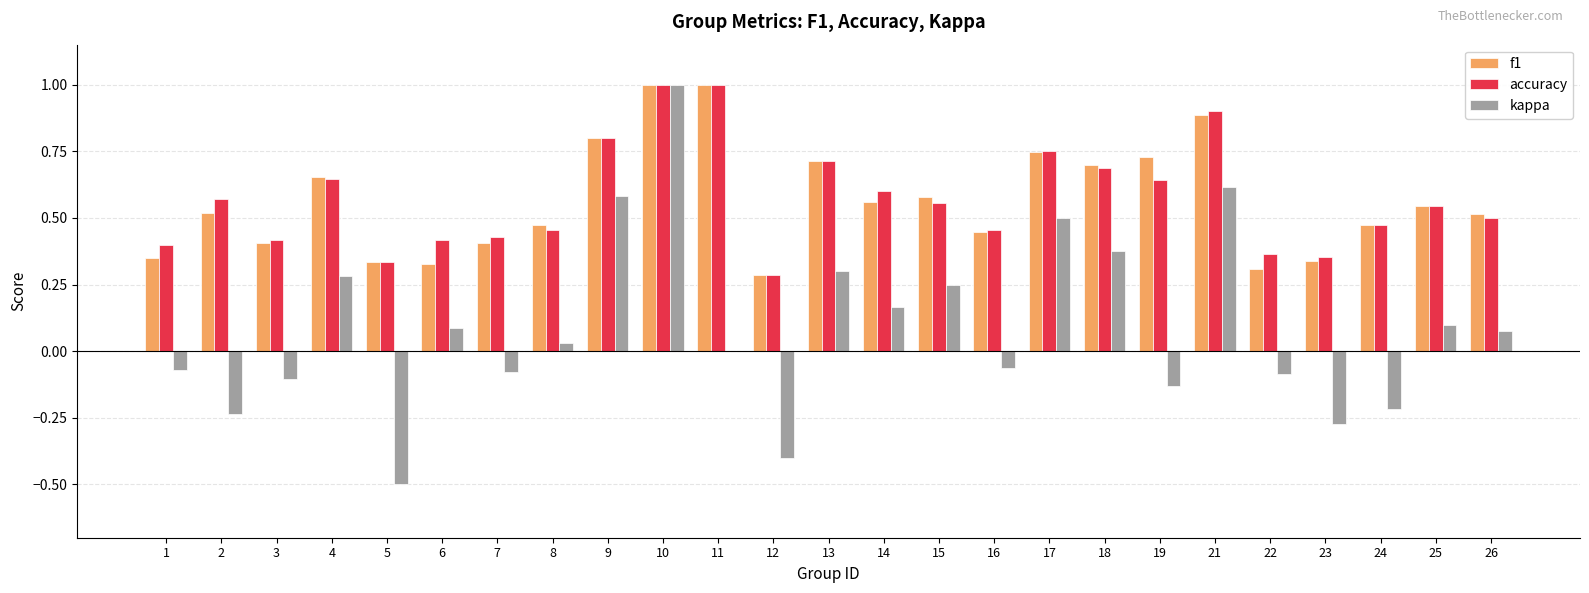

What are all the series names shown in the legend?

f1, accuracy, kappa